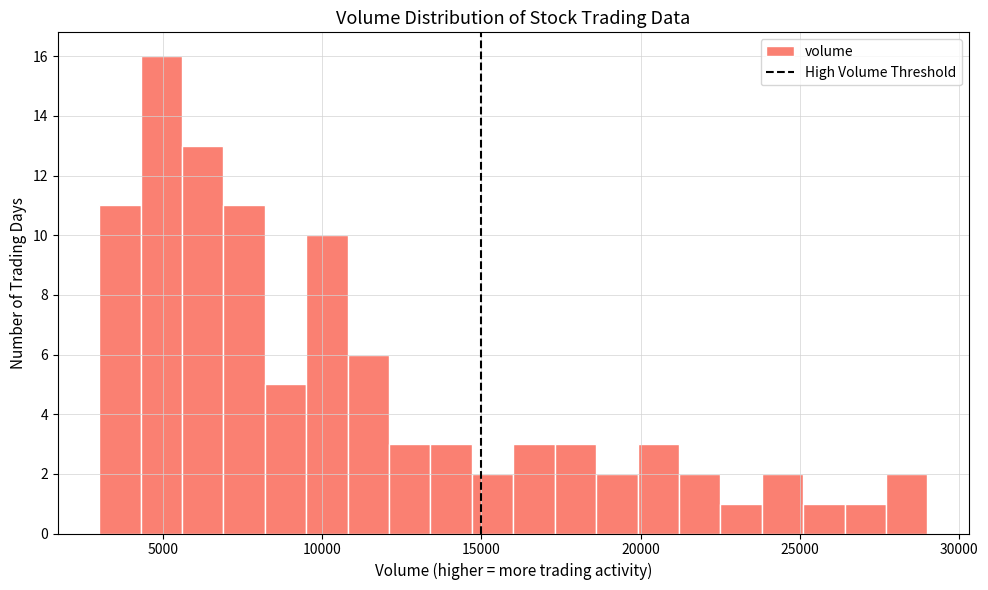

Around what value on the x-axis is the tallest bar? Give the approximate position of its centre, as read against the axis.

5000